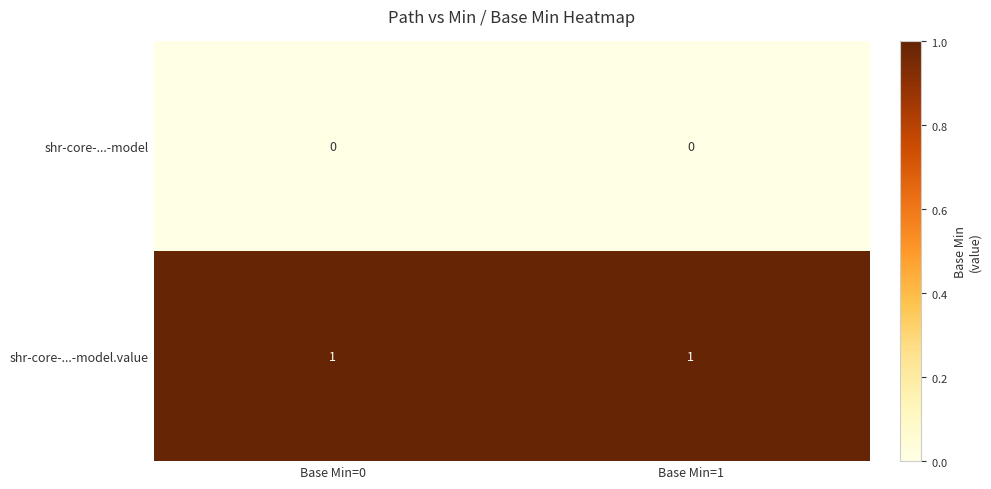

Is it true that shr-core-...-model equals 0 at Base Min=0?

True